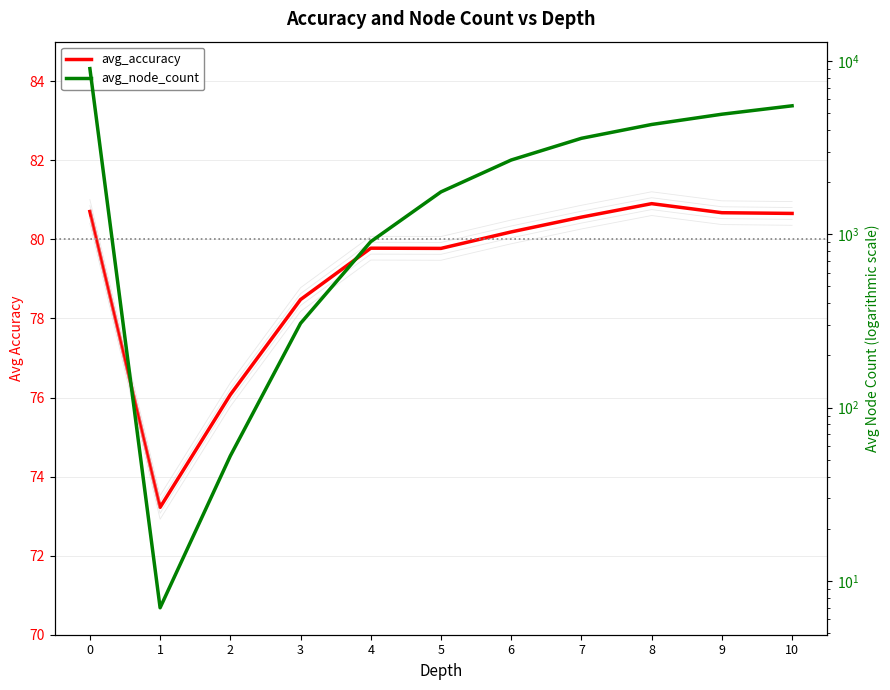

How many interior local valleys does the avg_accuracy series have?

2